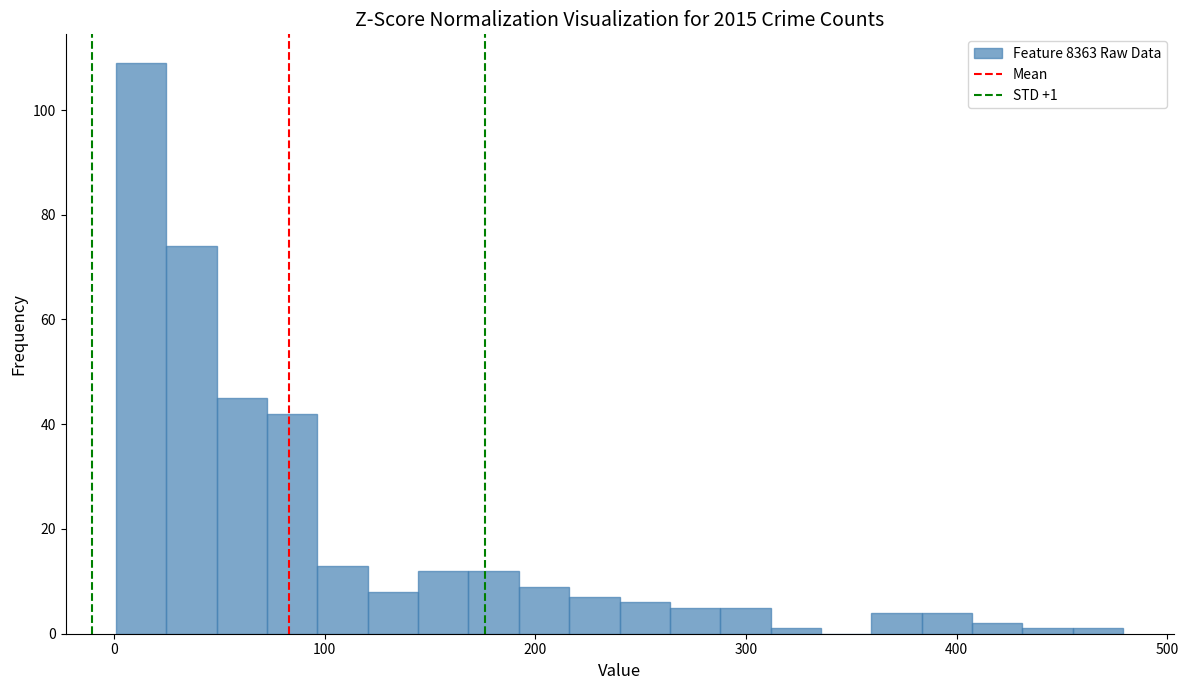

Read against the x-axis, roughly where is the centre of the tallest bar?

10